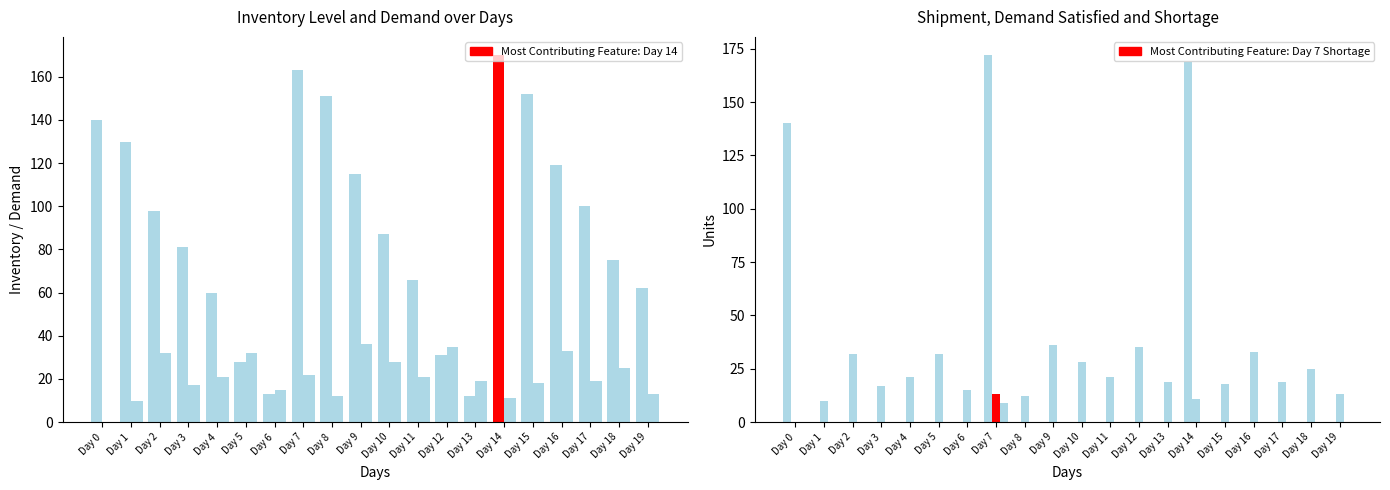

What is the spread (max minus min) of values at Day 1?

130